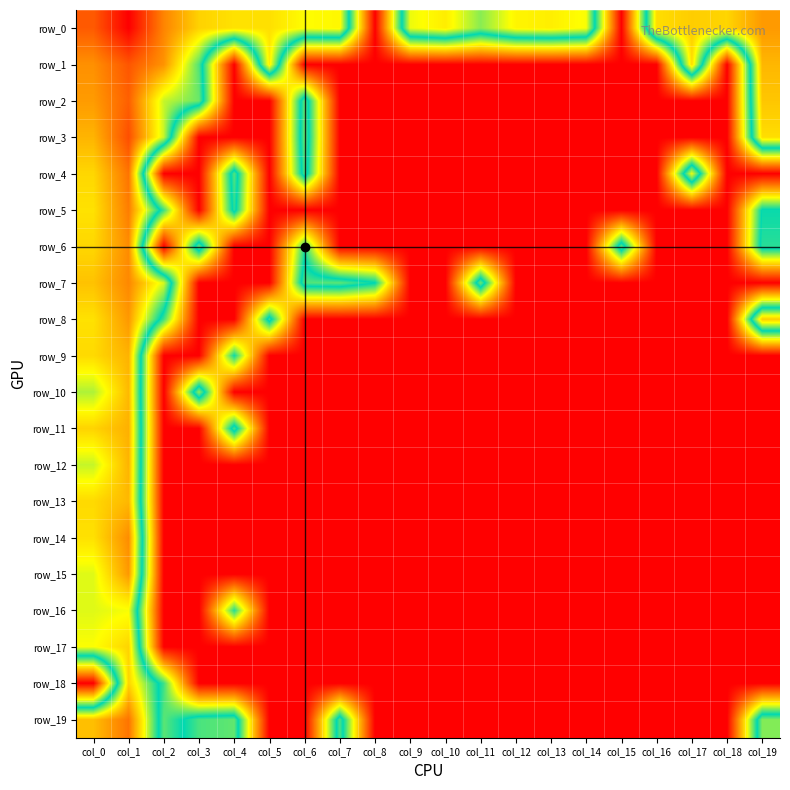

At which category does the chart reach its peak across all series?

col_1